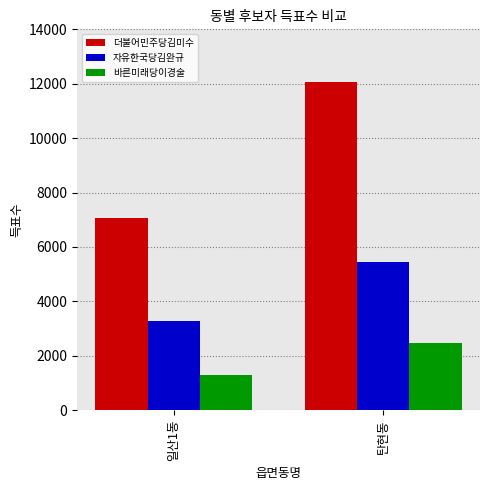

List the labels in order of 자유한국당김완규 value, smallest first.

일산1동, 탄현동